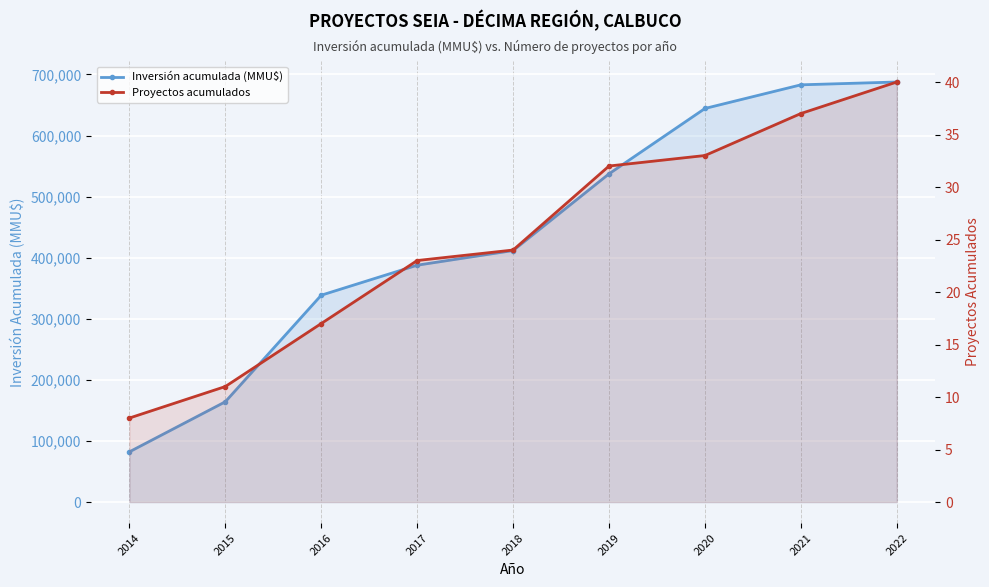

Rank the categories by Inversión acumulada (MMU$) value from highest to lowest.

2022, 2021, 2020, 2019, 2018, 2017, 2016, 2015, 2014